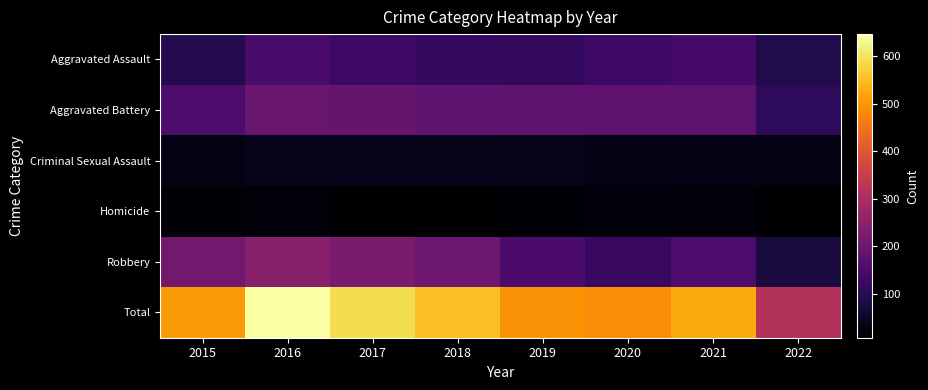

At 2016, list the series in order from largest to smallest.

Total, Robbery, Aggravated Battery, Aggravated Assault, Criminal Sexual Assault, Homicide